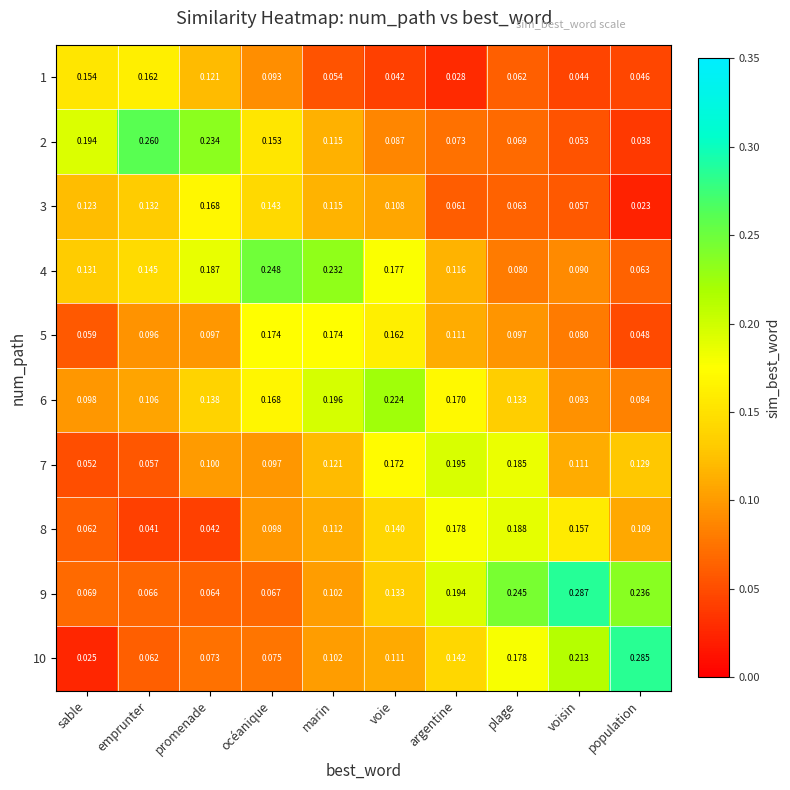

Where is 9 nearest to the value 0?

promenade